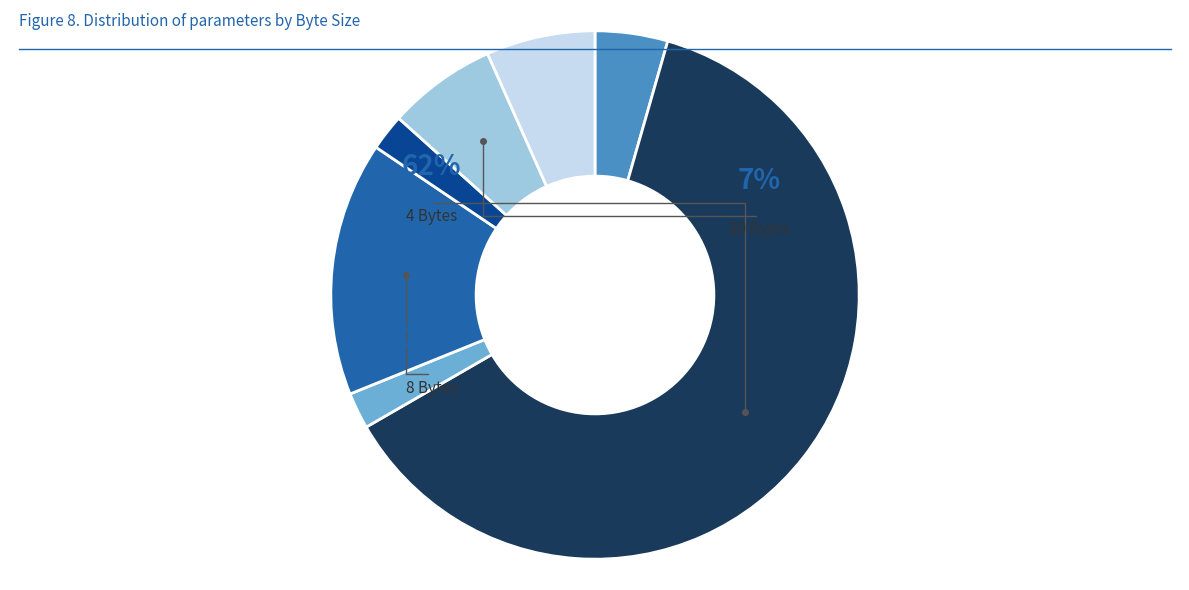

Between 4 Bytes and 30 Bytes, which is larger?

4 Bytes